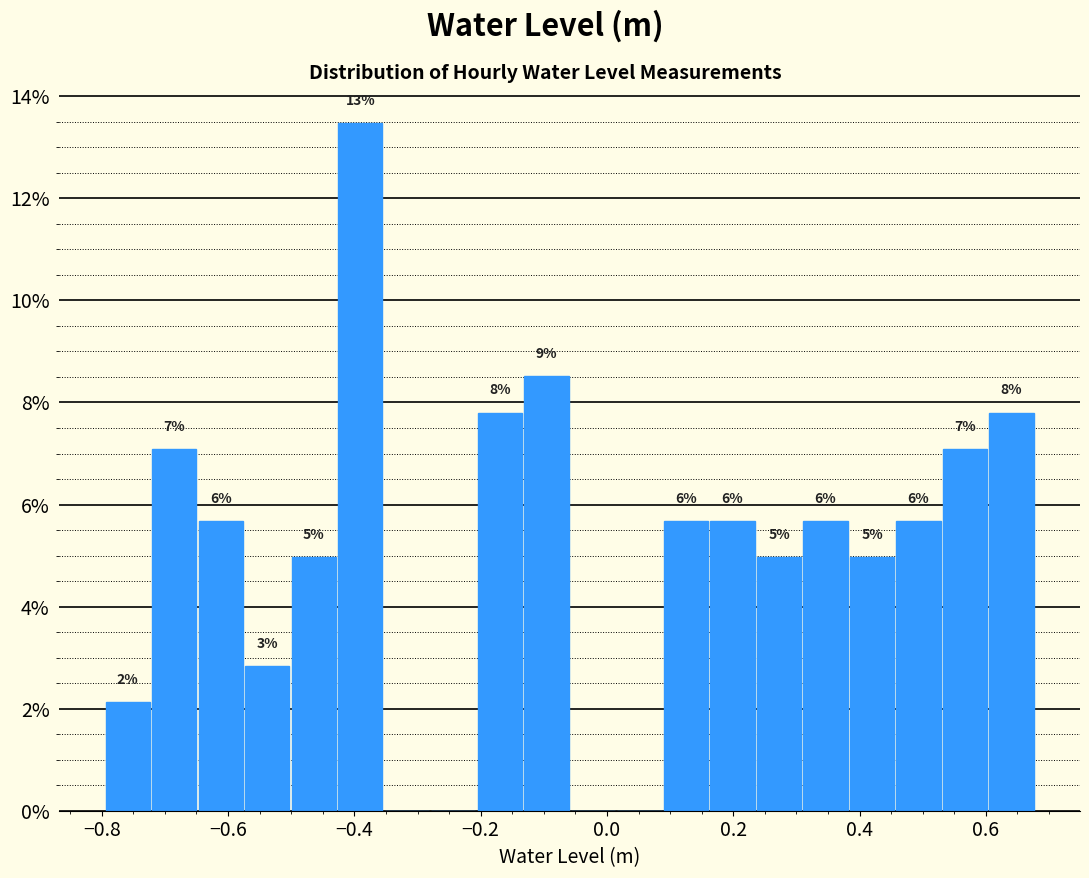

Read against the x-axis, roughly where is the centre of the tallest bar?

-0.40